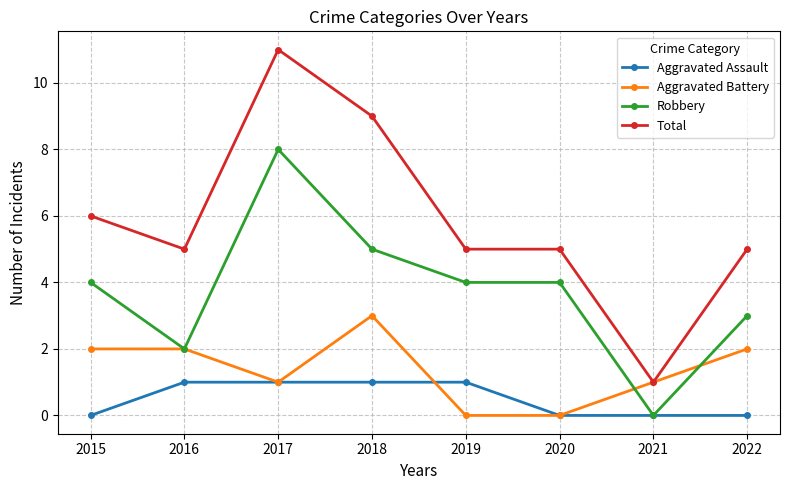

What is the value of the Total point at the 5th from the left?

5